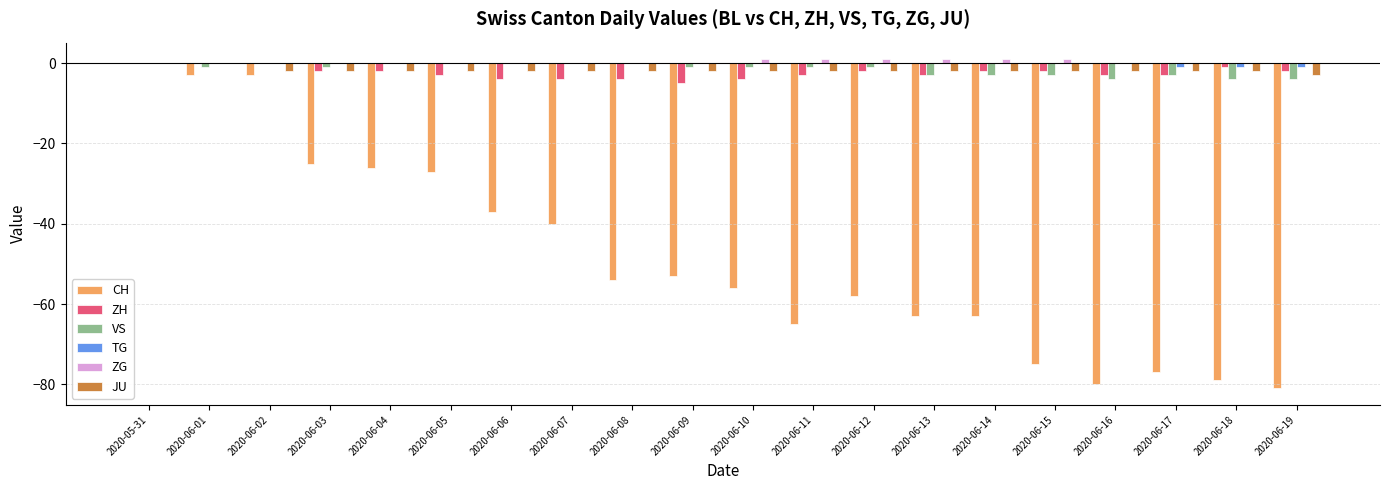

Is the value of ZH at 2020-06-06 greater than the value of ZG at 2020-06-07?

No